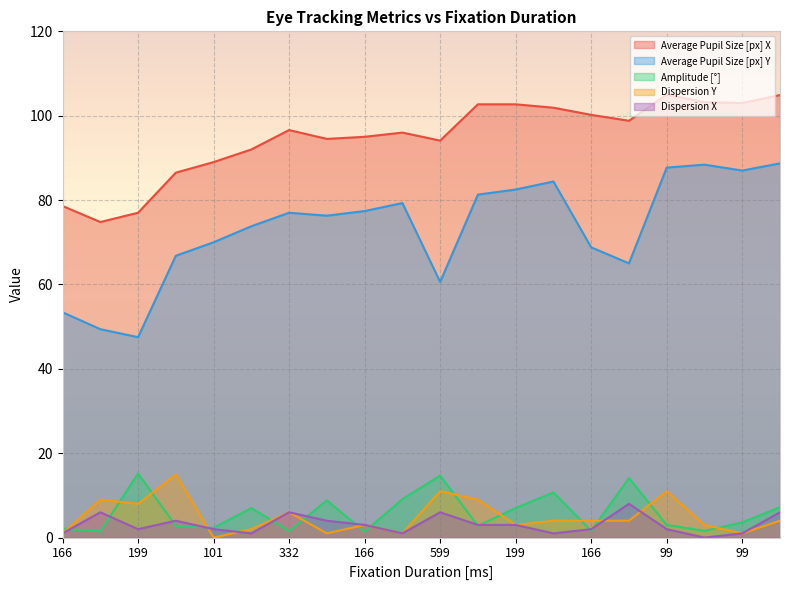

How many series are shown in this chart?

5